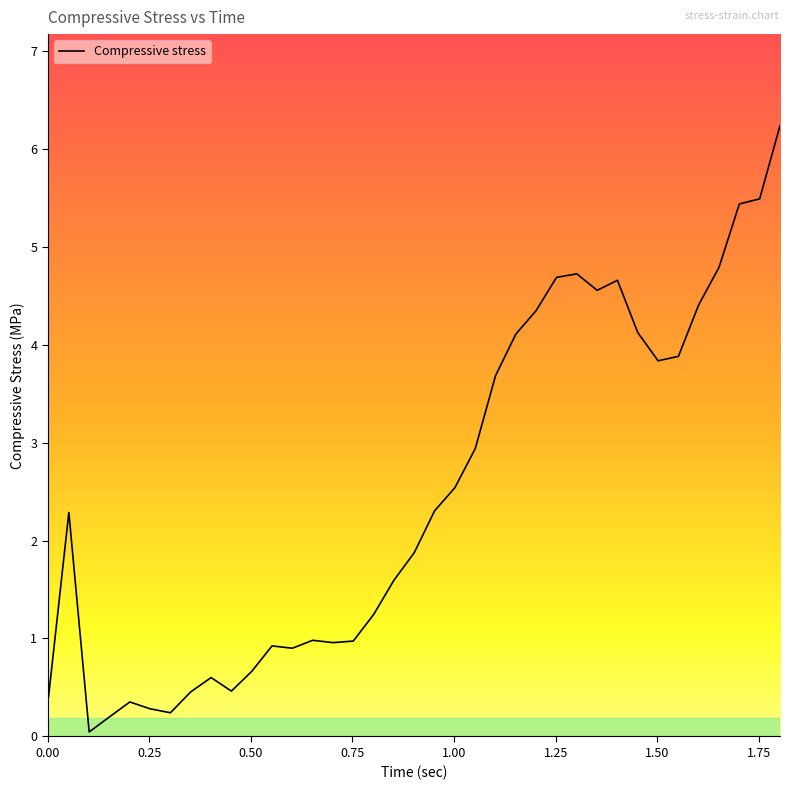

What is the greatest value displayed?

6.2